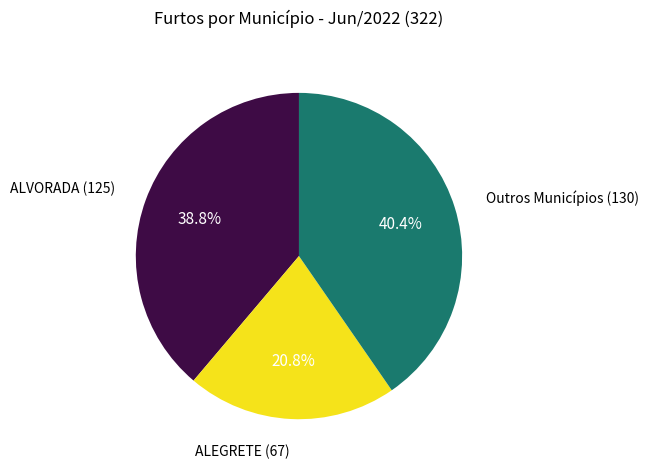

Is there a majority slice in this chart?

No